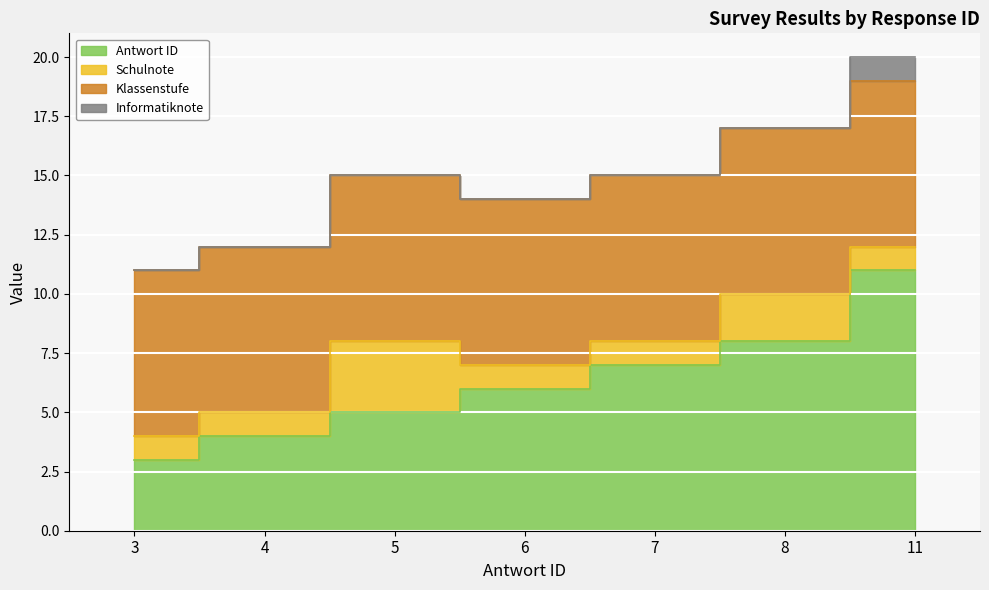

How many lines are shown in the chart?

4